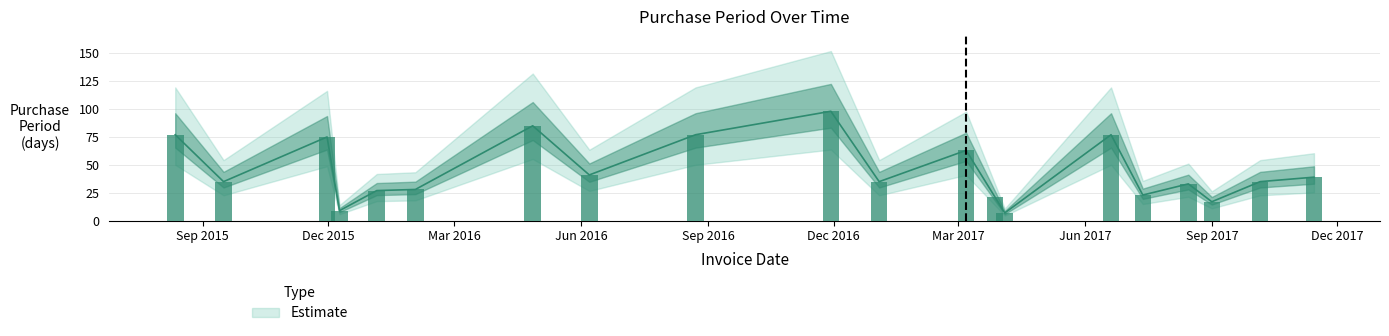

What is the difference between the values at 2017-01-03 and 2016-02-02?

7